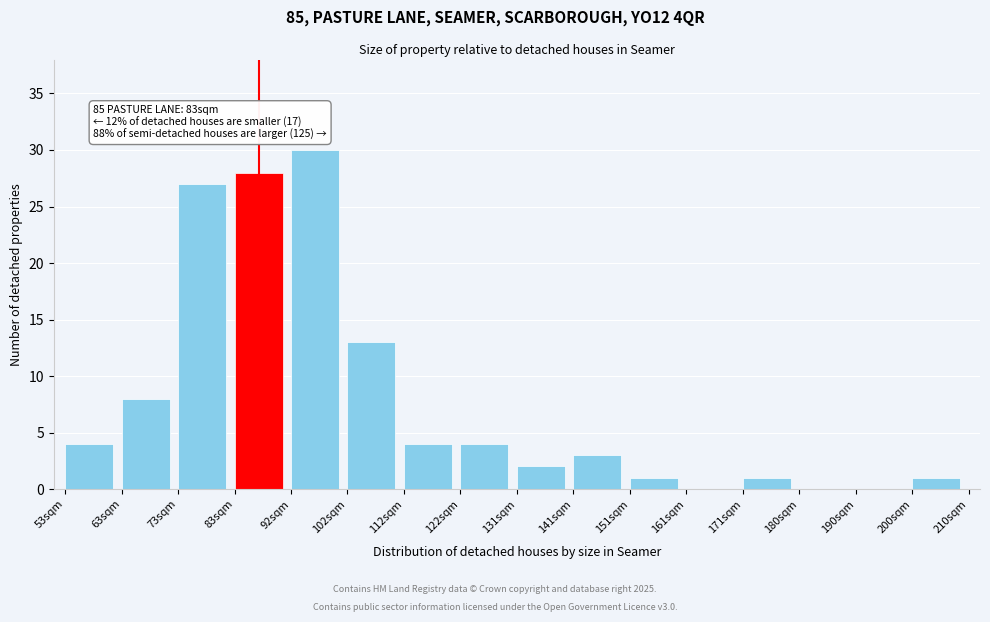

Reading left to right, list all the values displayed in this chart.

53sqm=4	63sqm=8	73sqm=27	83sqm=28	92sqm=30	102sqm=13	112sqm=4	122sqm=4	131sqm=2	141sqm=3	151sqm=1	161sqm=0	171sqm=1	180sqm=0	190sqm=0	200sqm=1